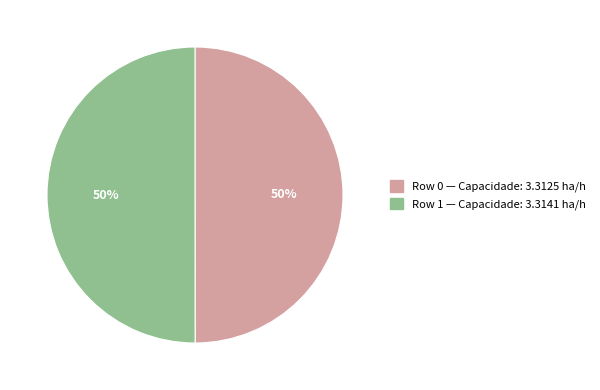

Approximately how many times larger is the value at Row 0 compared to Row 1?

1.0